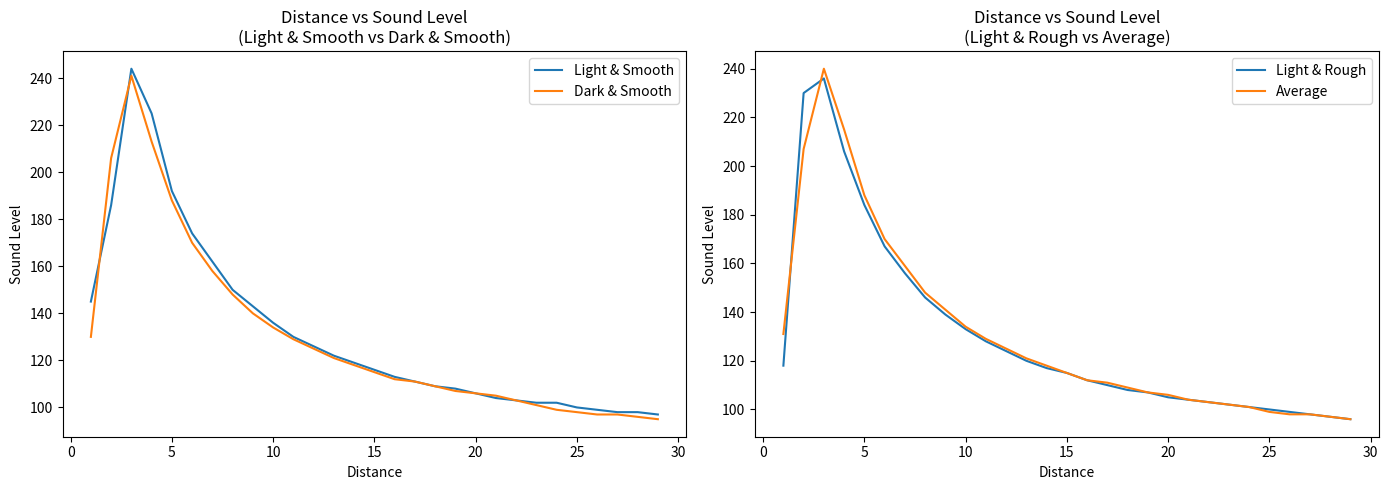

What is the highest value of the Light & Smooth series?

244